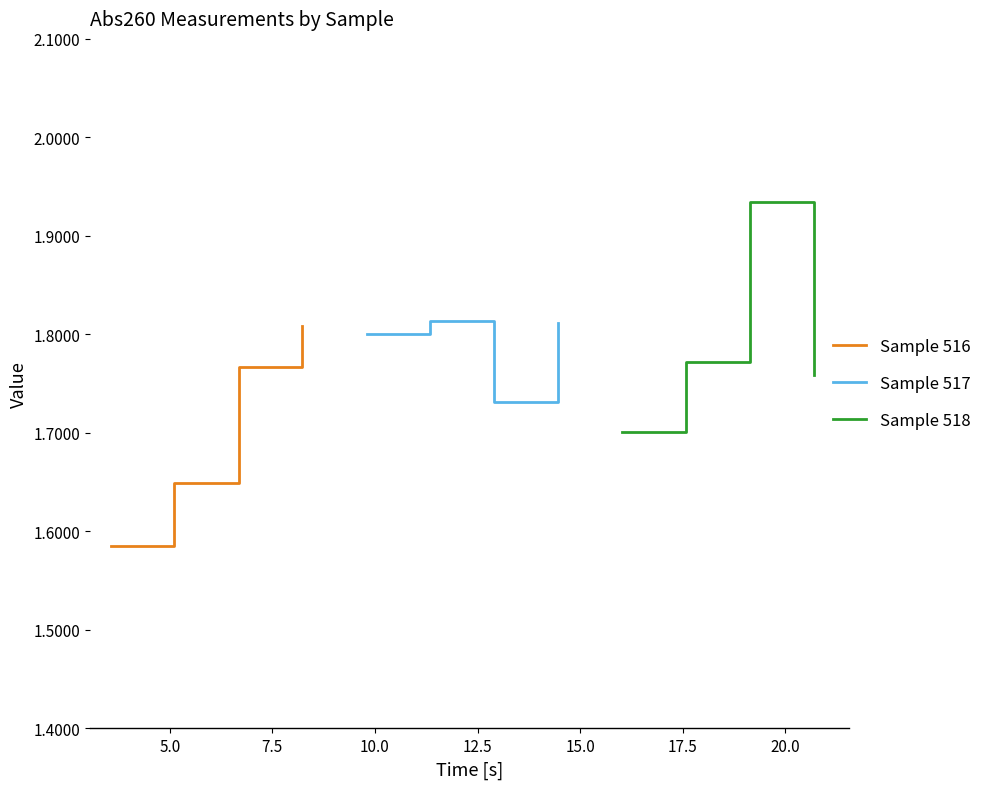

At how many categories does at least one series exceed 1?

4